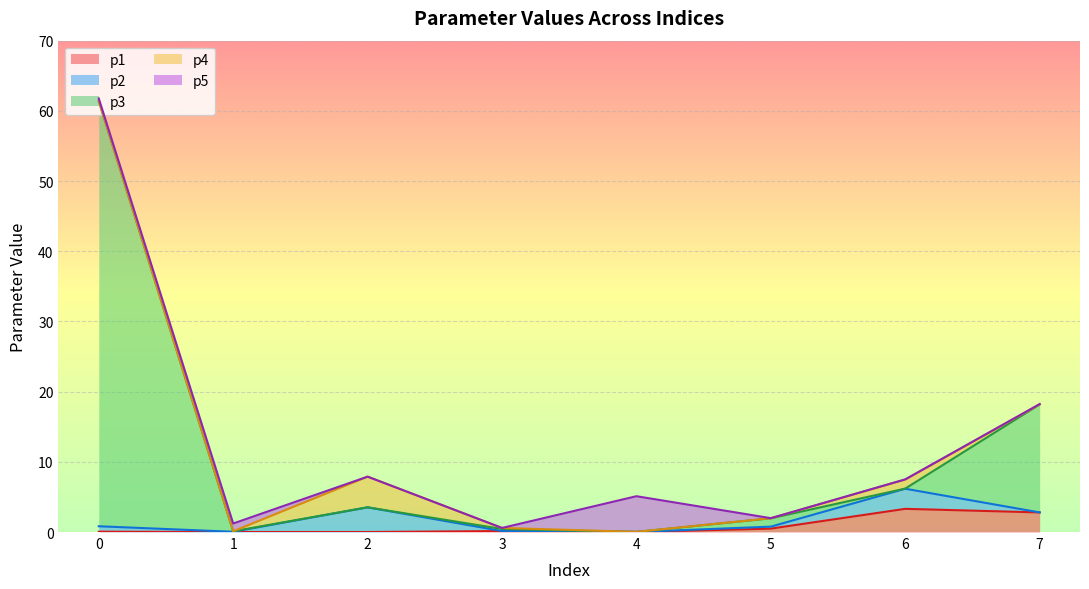

What are all the series names shown in the legend?

p1, p2, p3, p4, p5